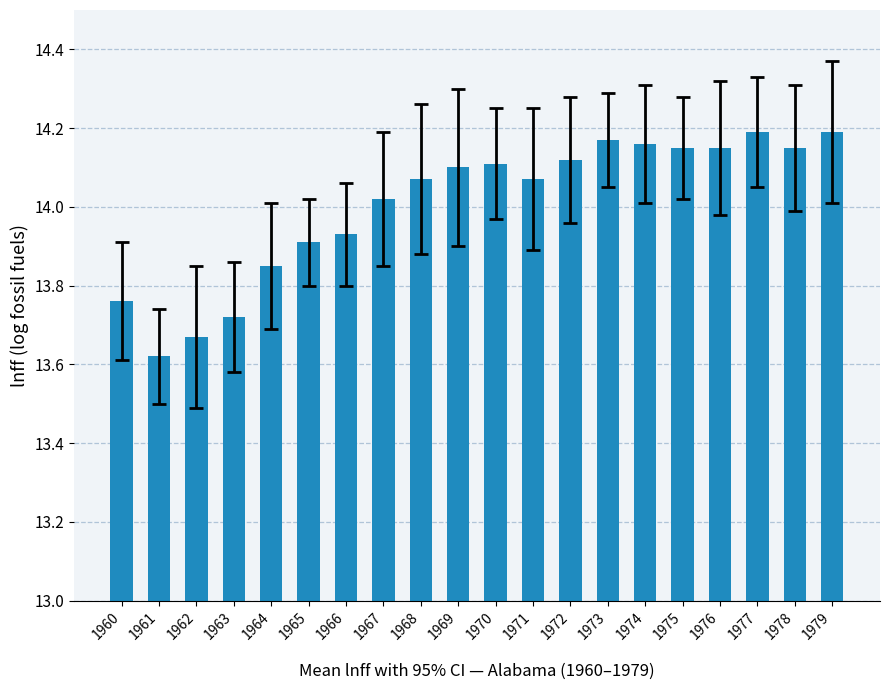

Which label corresponds to the smallest value in the chart?

1961